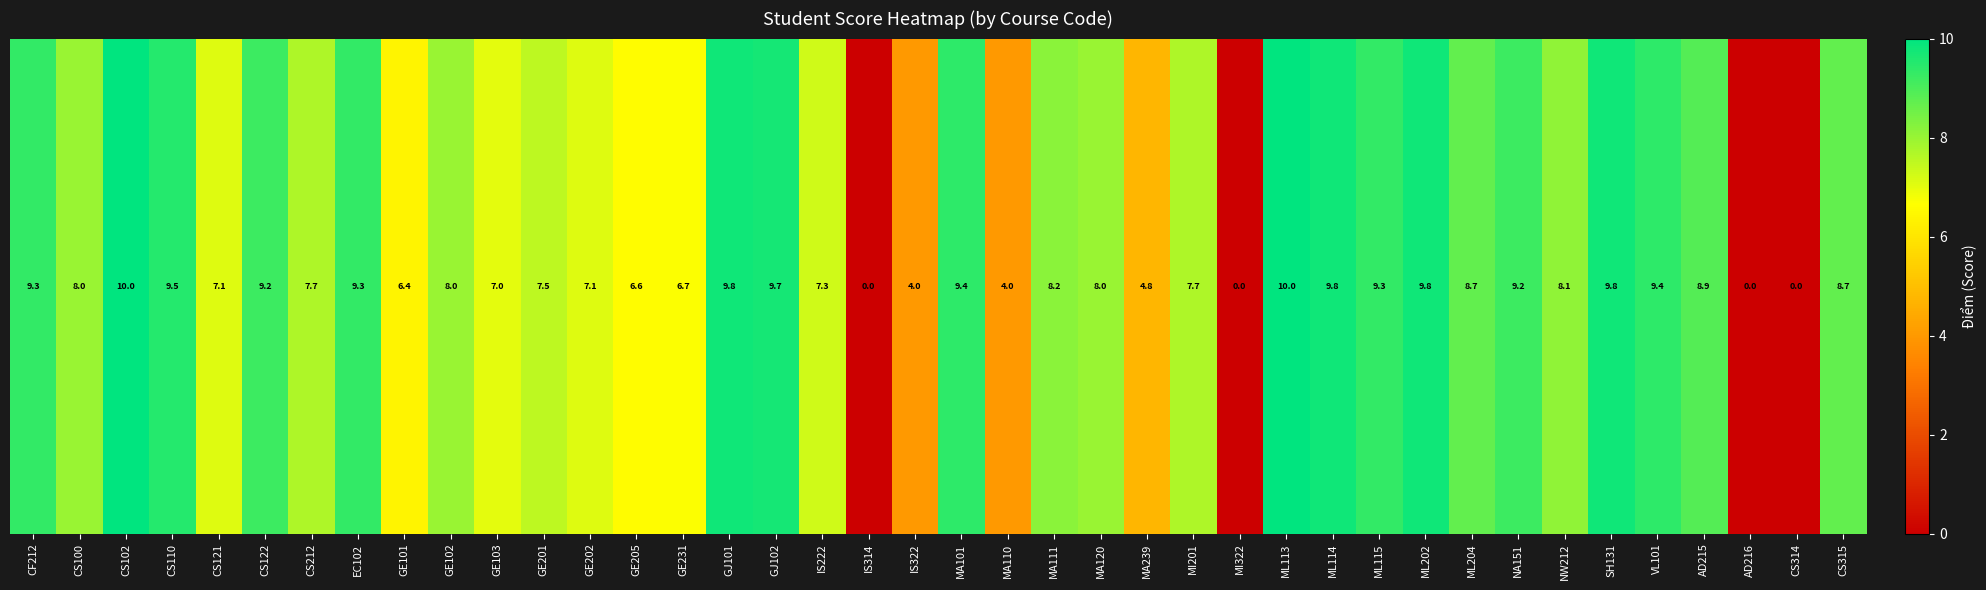

What is the sum of all values?

294.0